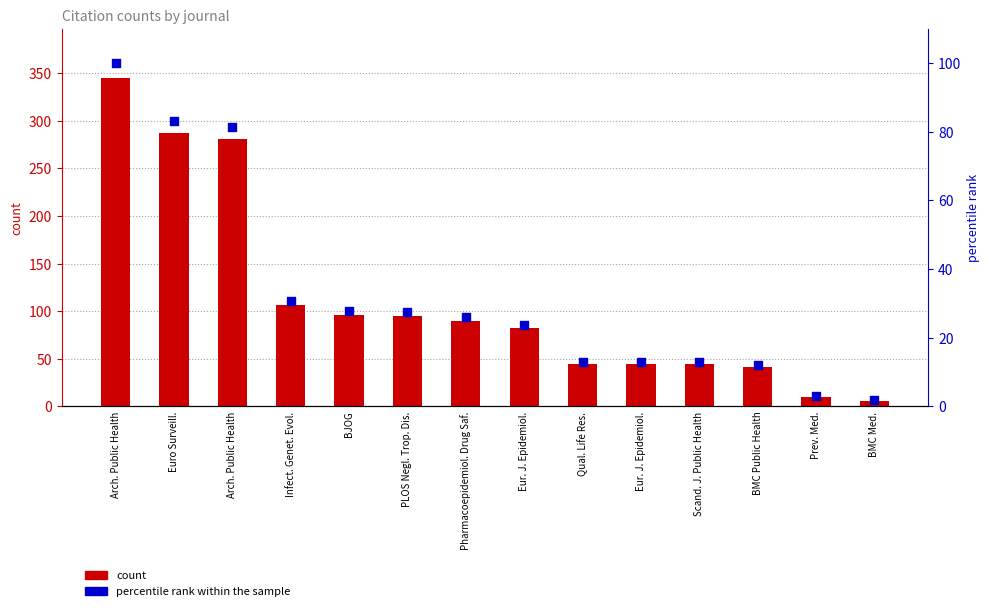

Which series has the widest spread of Y values?

count